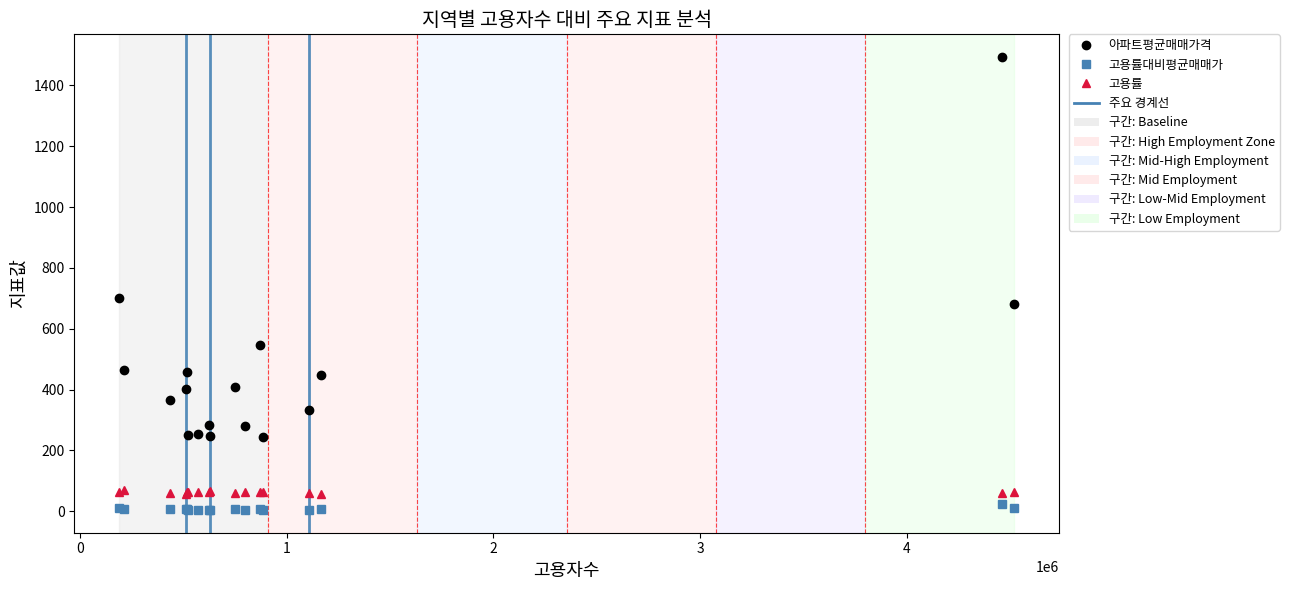

What is the value of the 고용률 point at the 10th from the left?

59.0